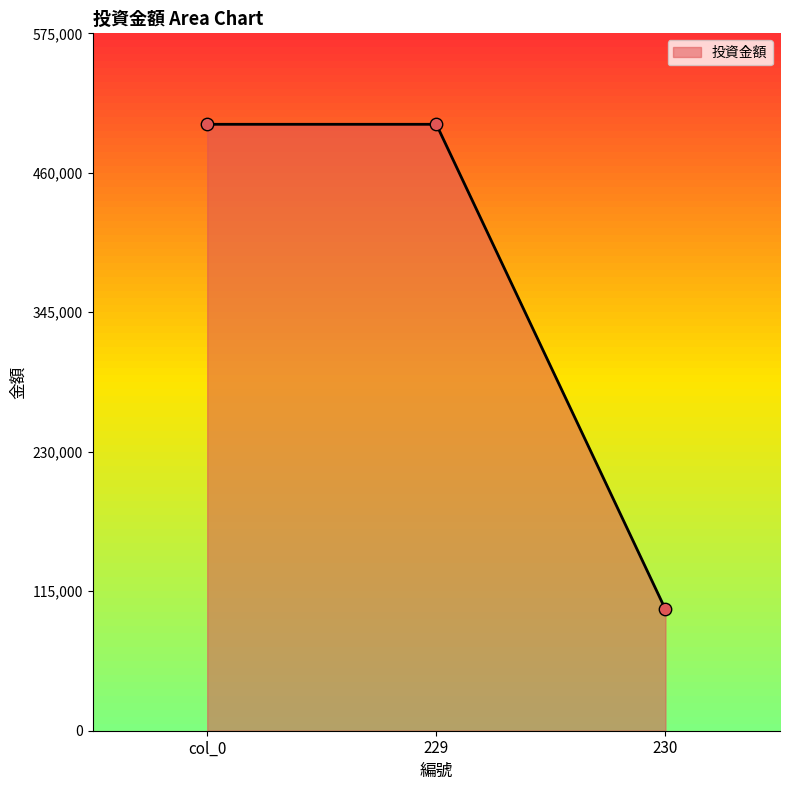

What is the change in value from col_0 to 230?

-400000